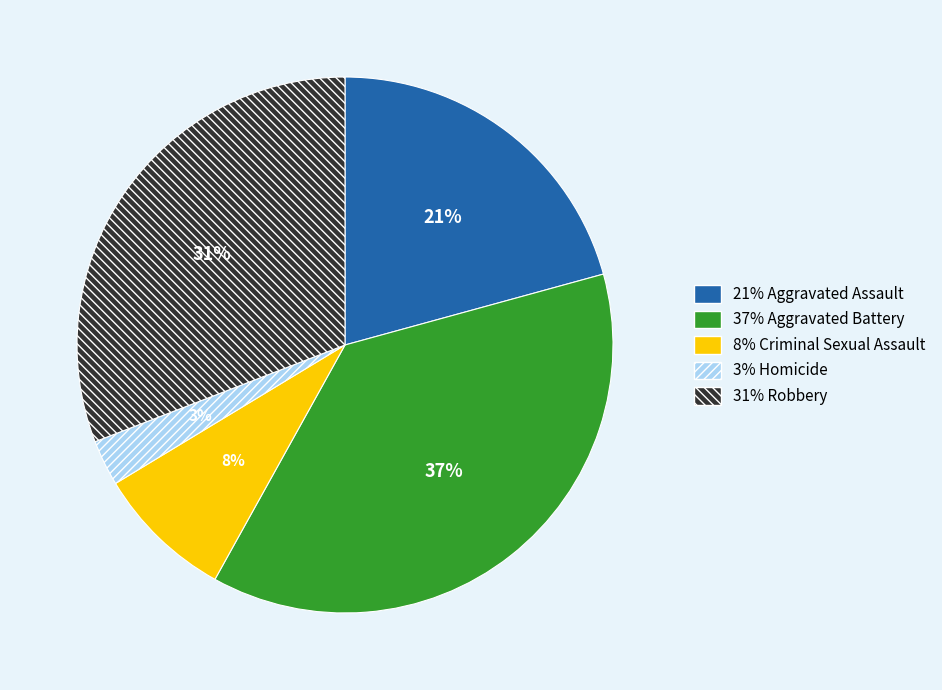

Is there any slice that represents more than half of the pie?

No